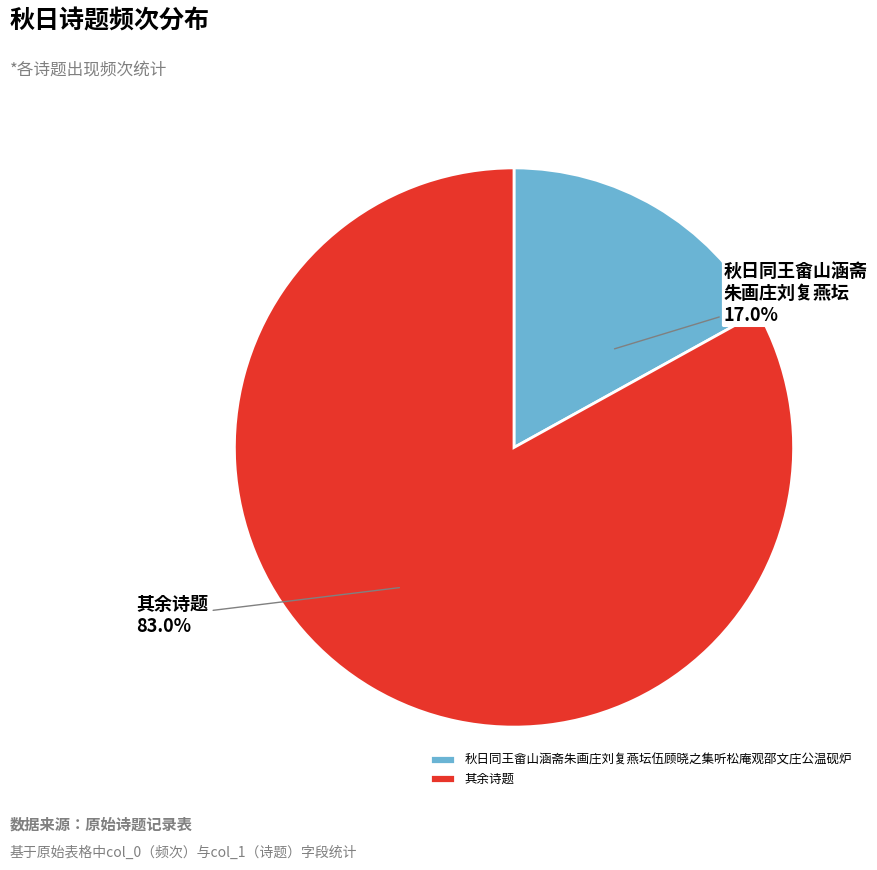

True or false: 秋日同王畲山涵斋朱画庄刘复燕坛伍顾晓之集听松庵观邵文庄公温砚炉 accounts for 29% of the total.

False